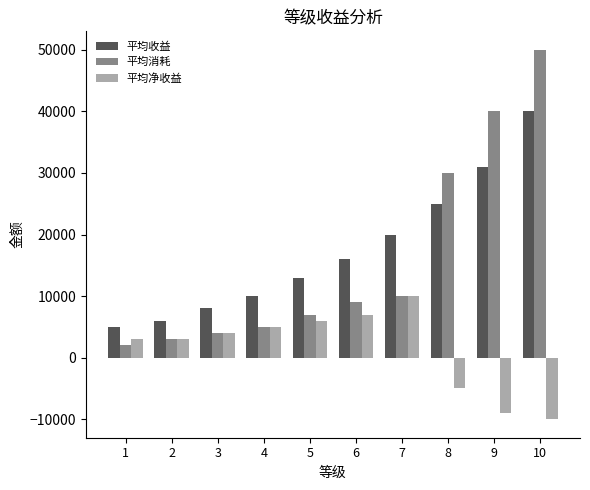

At how many categories does at least one series exceed 30746?

2